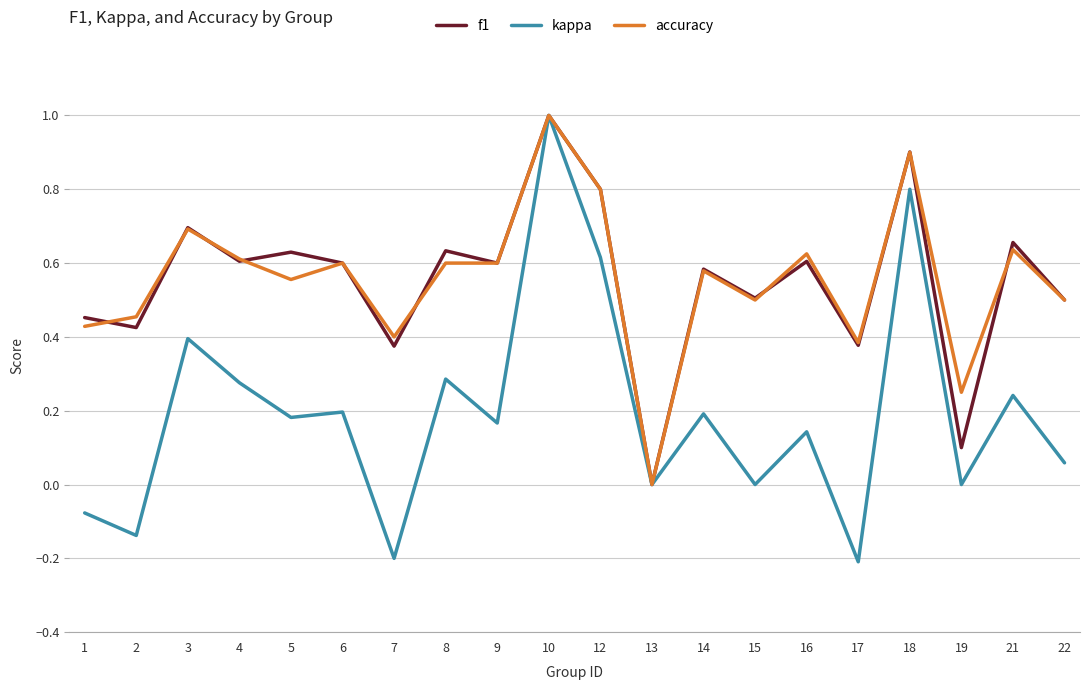

The value of f1 at 7 is 0.4. True or false?

True